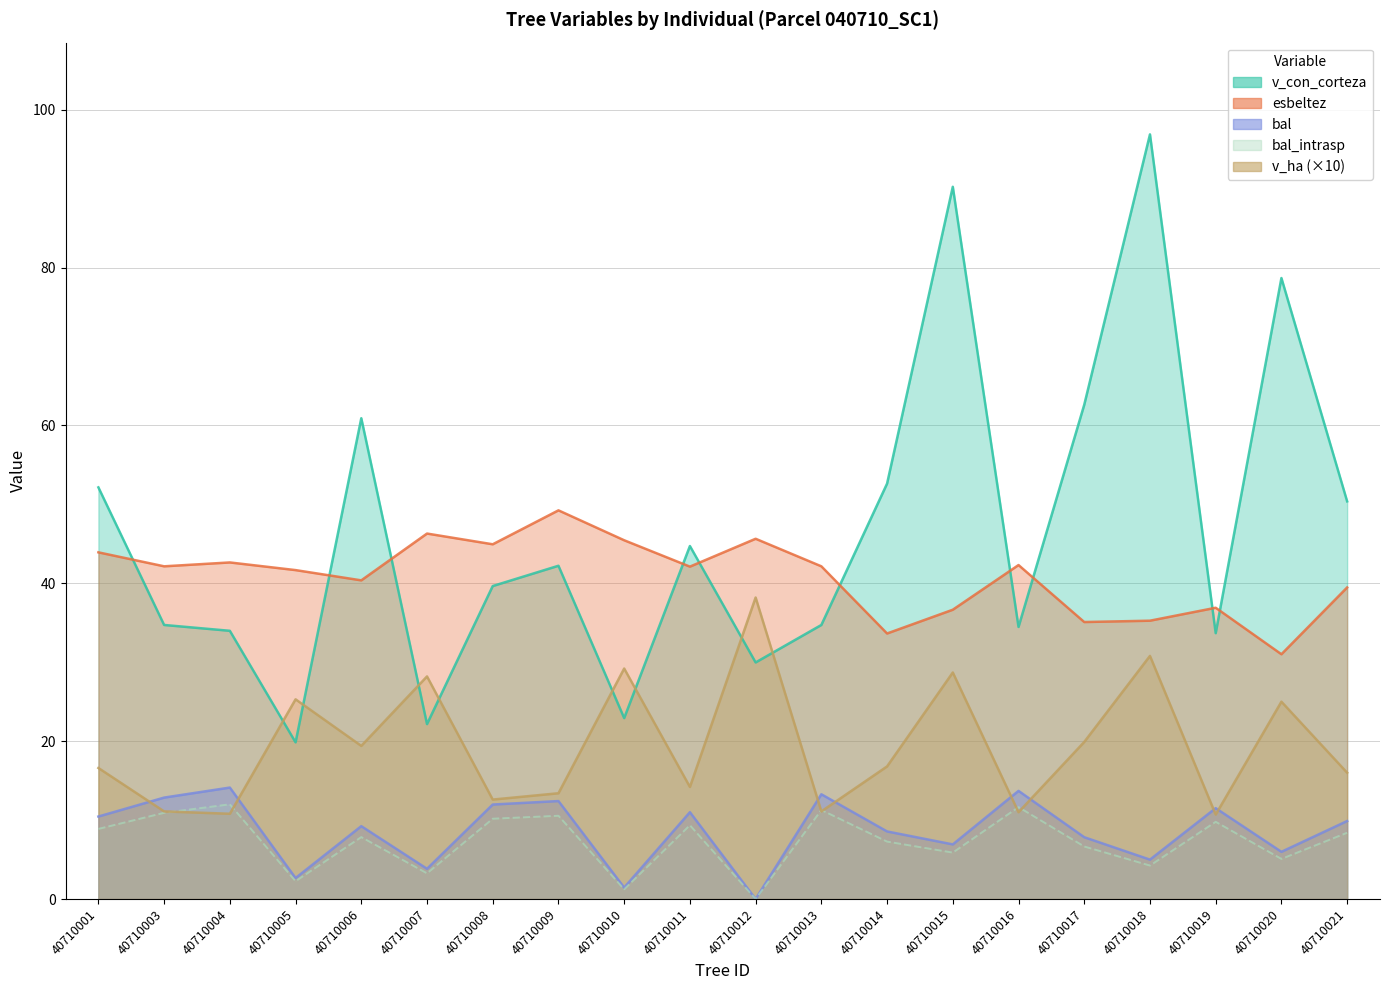

List the labels in order of bal_intrasp value, largest first.

40710004, 40710016, 40710013, 40710003, 40710009, 40710008, 40710019, 40710011, 40710001, 40710021, 40710006, 40710014, 40710017, 40710015, 40710020, 40710018, 40710007, 40710005, 40710010, 40710012